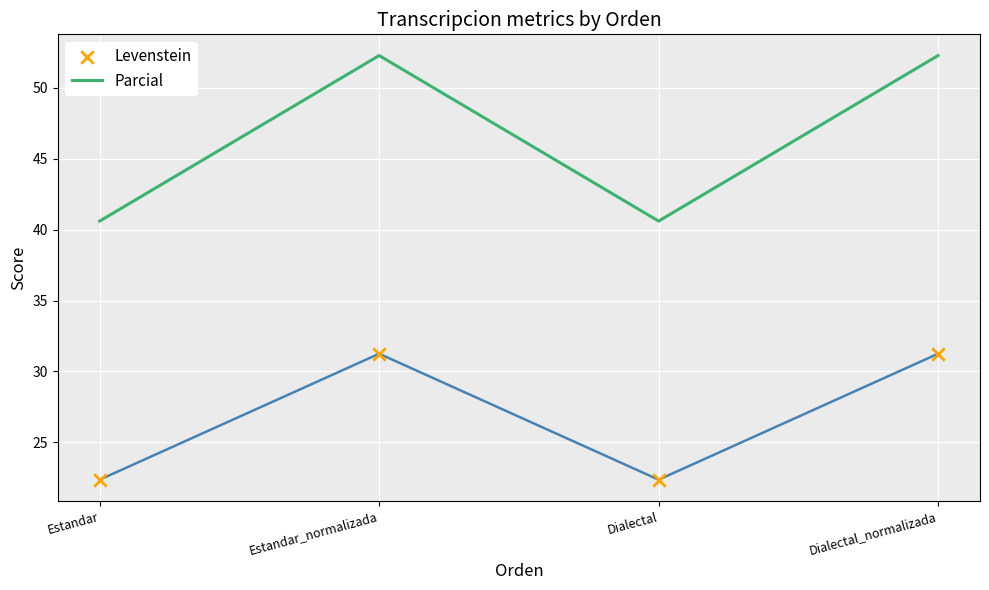

Is the value of Parcial at Estandar_normalizada greater than the value of Levenstein at Estandar?

Yes